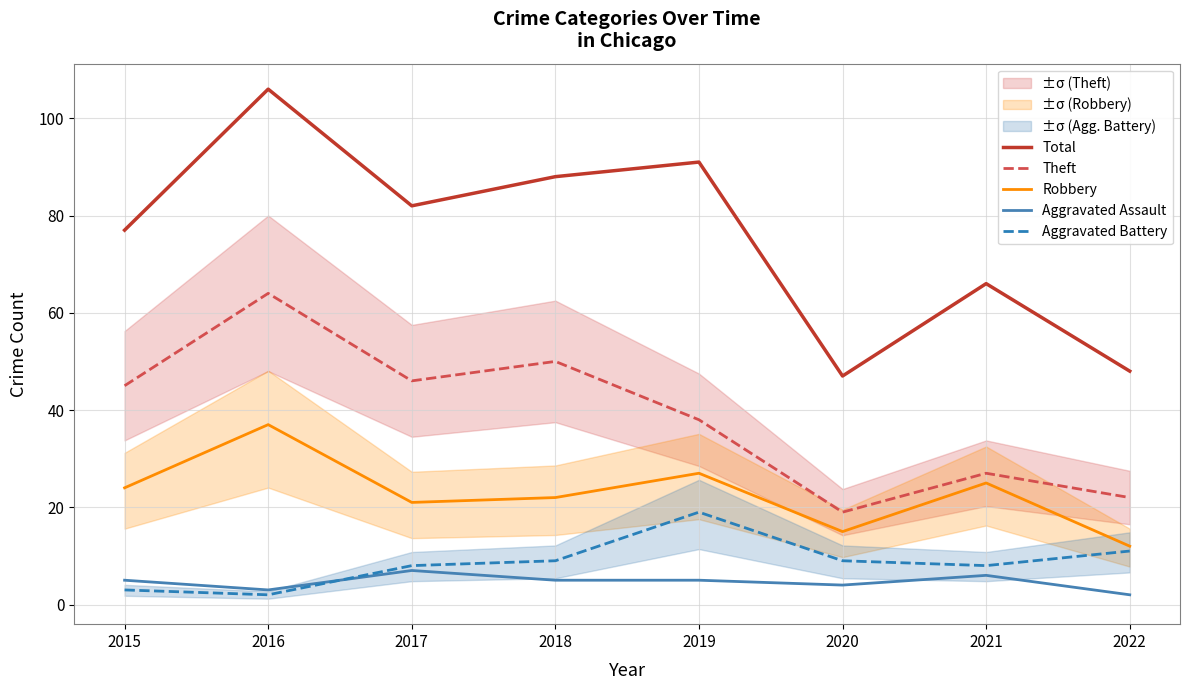

True or false: Aggravated Assault has more than 1 points higher than both neighbors.

True